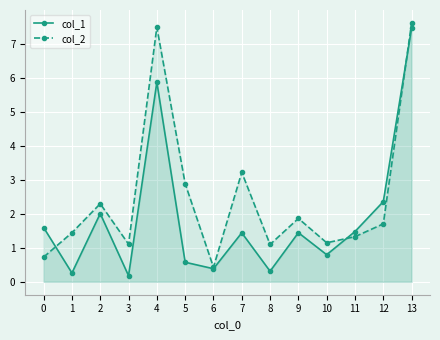

At which category does col_2 reach its first local peak?

2